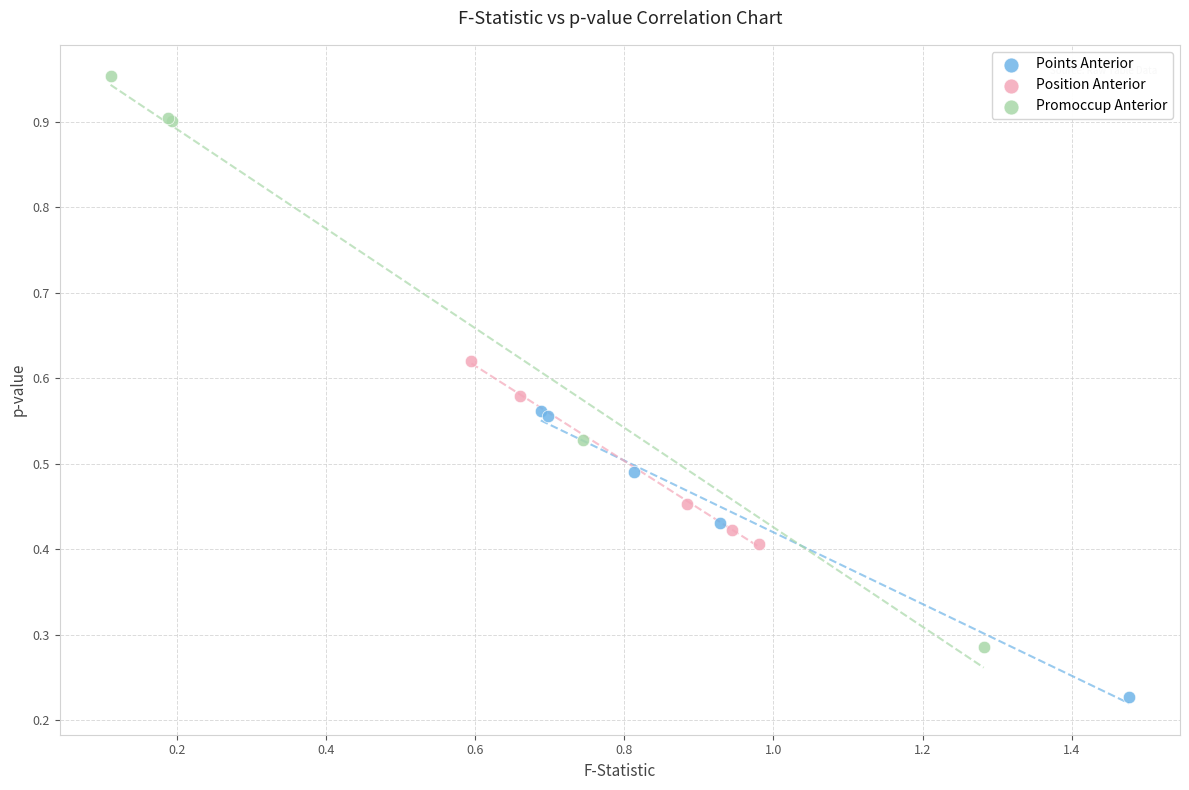

Which series has the widest spread of Y values?

Promoccup Anterior